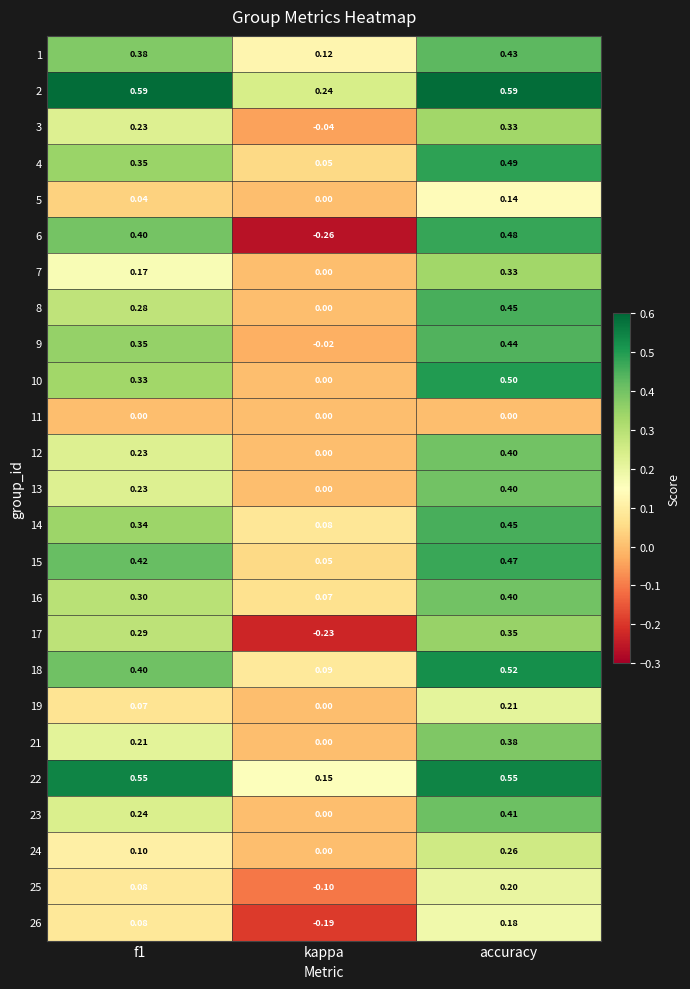

Where is 17 nearest to the value 0?

kappa